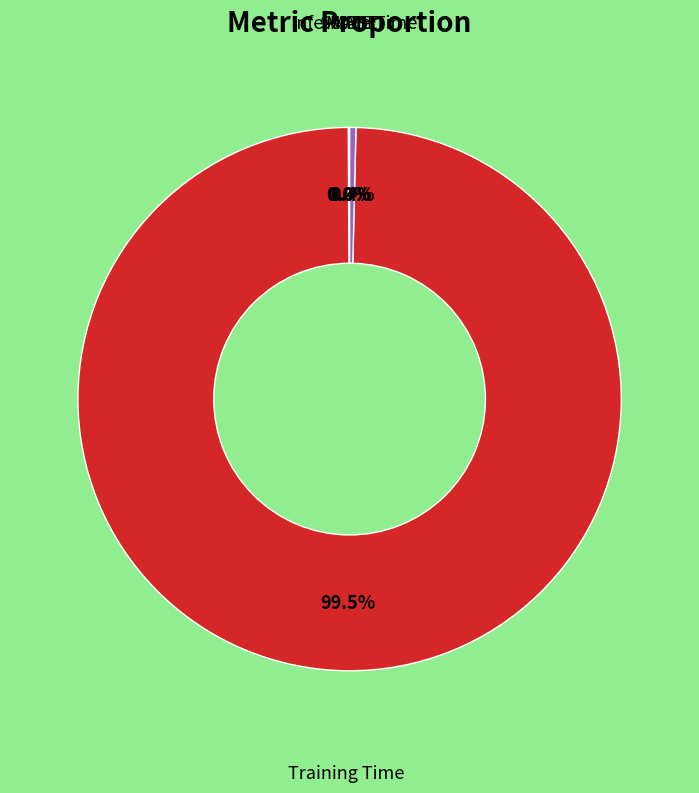

Does any single category account for the majority?

Yes